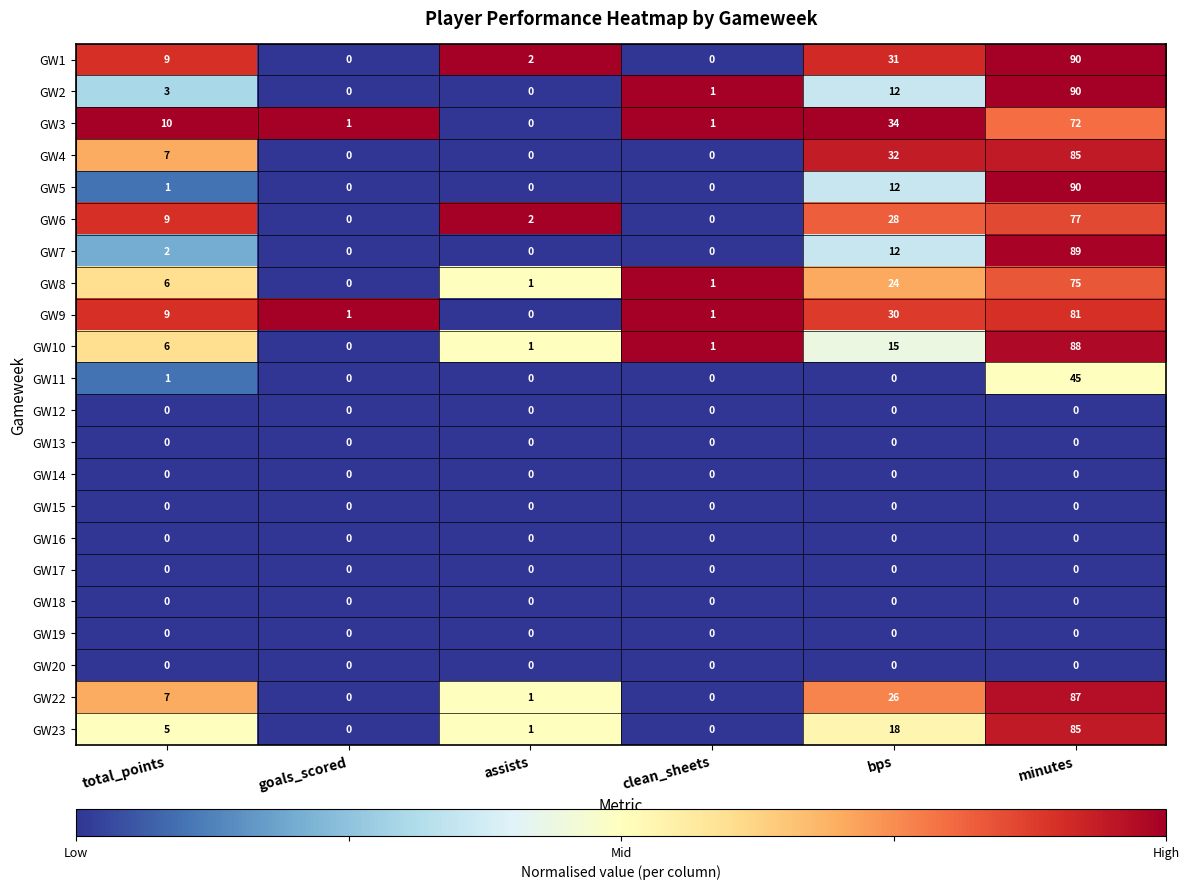

What is the spread (max minus min) of values at goals_scored?

1